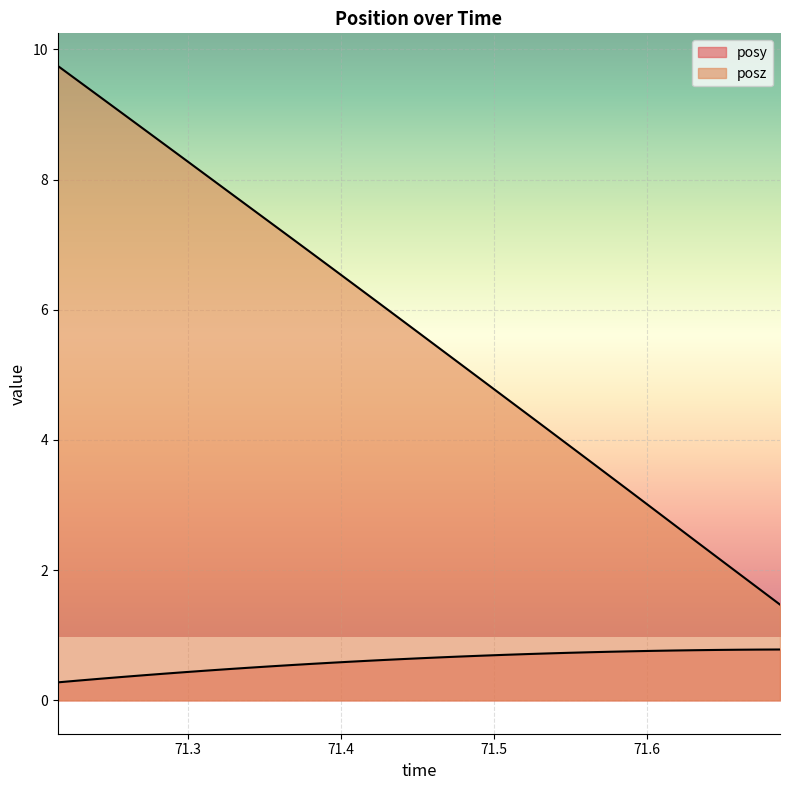

At 71.34045, list the series in order from largest to smallest.

posz, posy